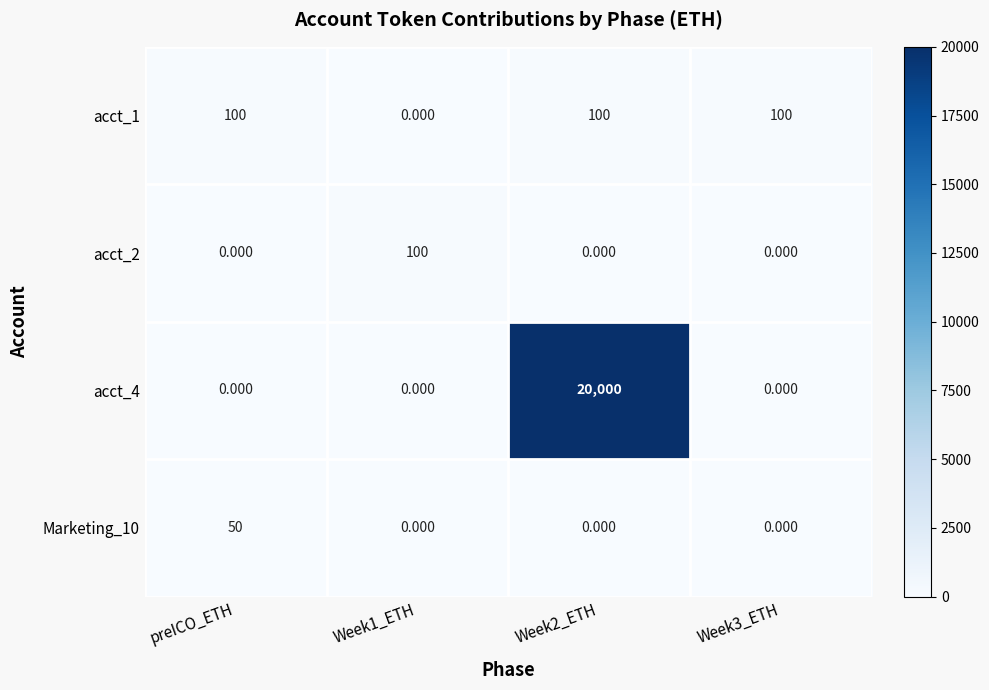

Is the value of Marketing_10 at Week3_ETH greater than the value of acct_2 at Week1_ETH?

No